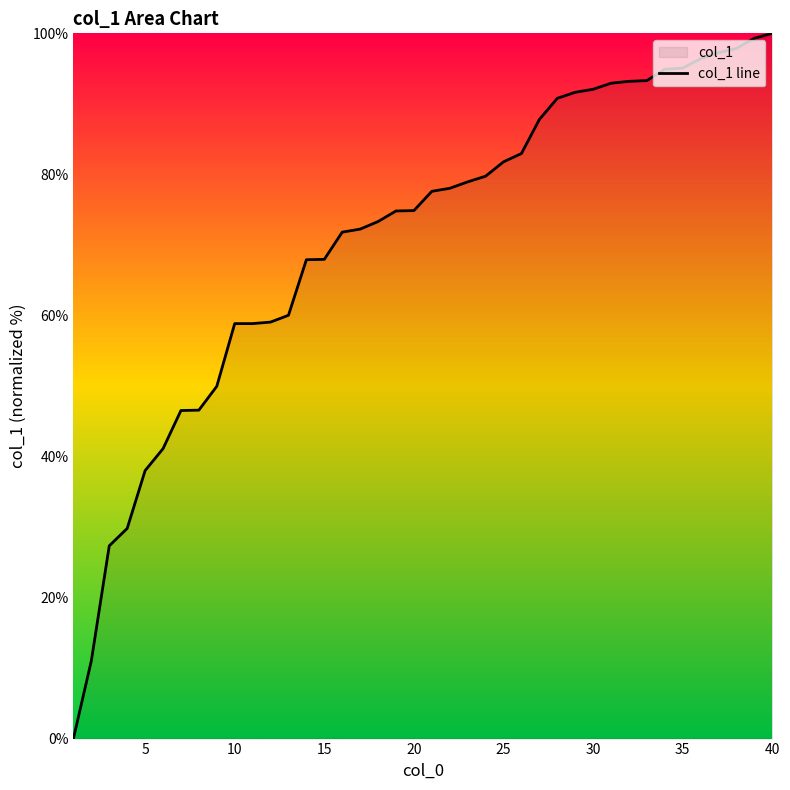

True or false: the data shows 95.1 at 35.

True